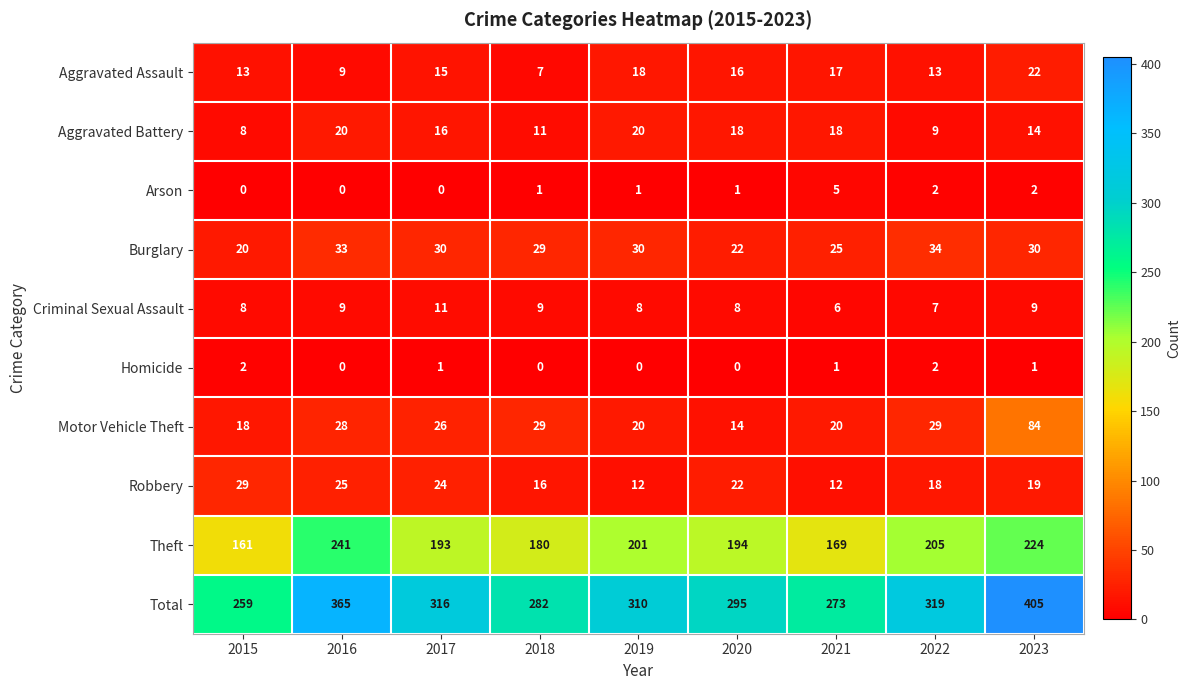

What is the spread (max minus min) of values at 2019?

310